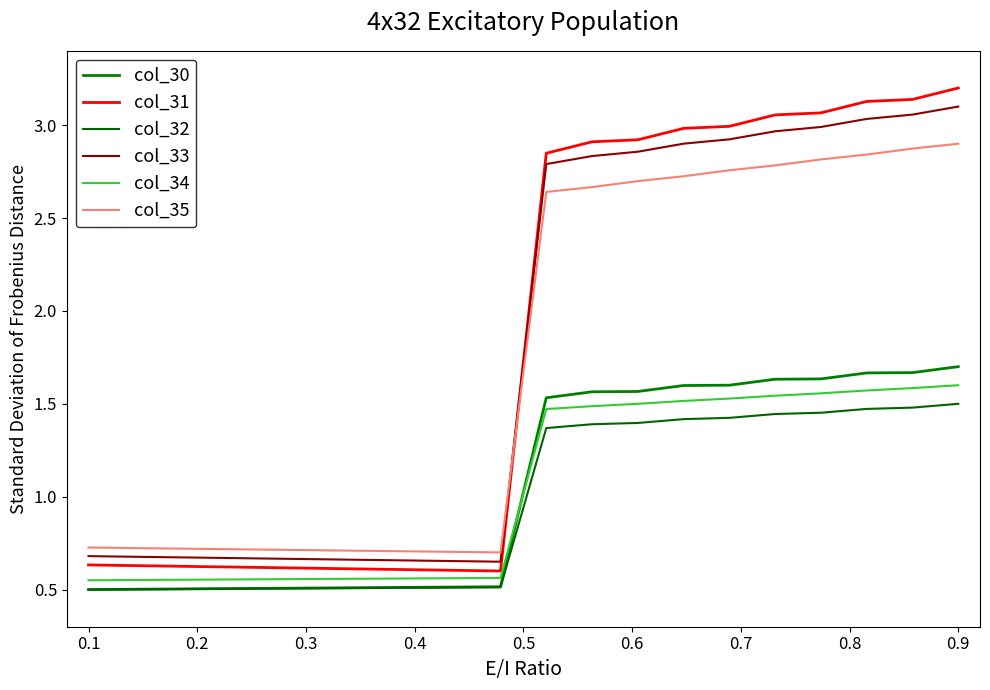

How many distinct data groups are displayed?

6